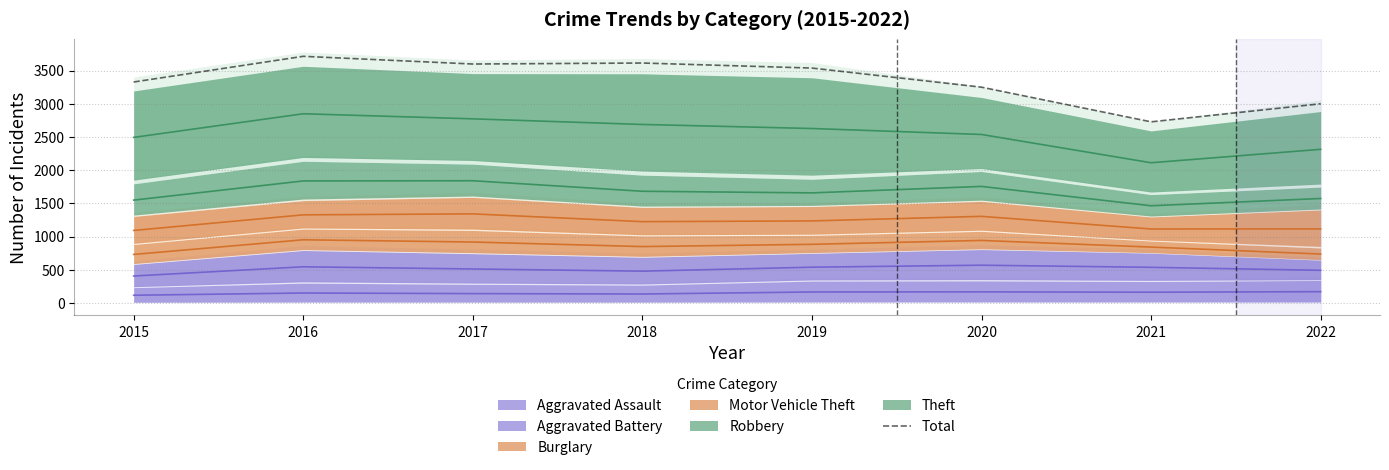

How many values are below 3538?

4